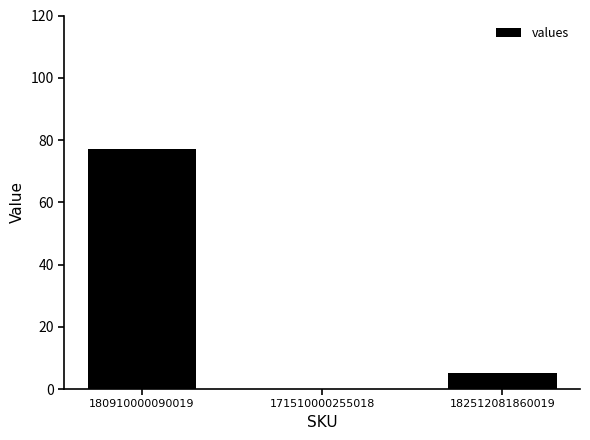

The chart shows a value of 5 at 182512081860019. True or false?

True